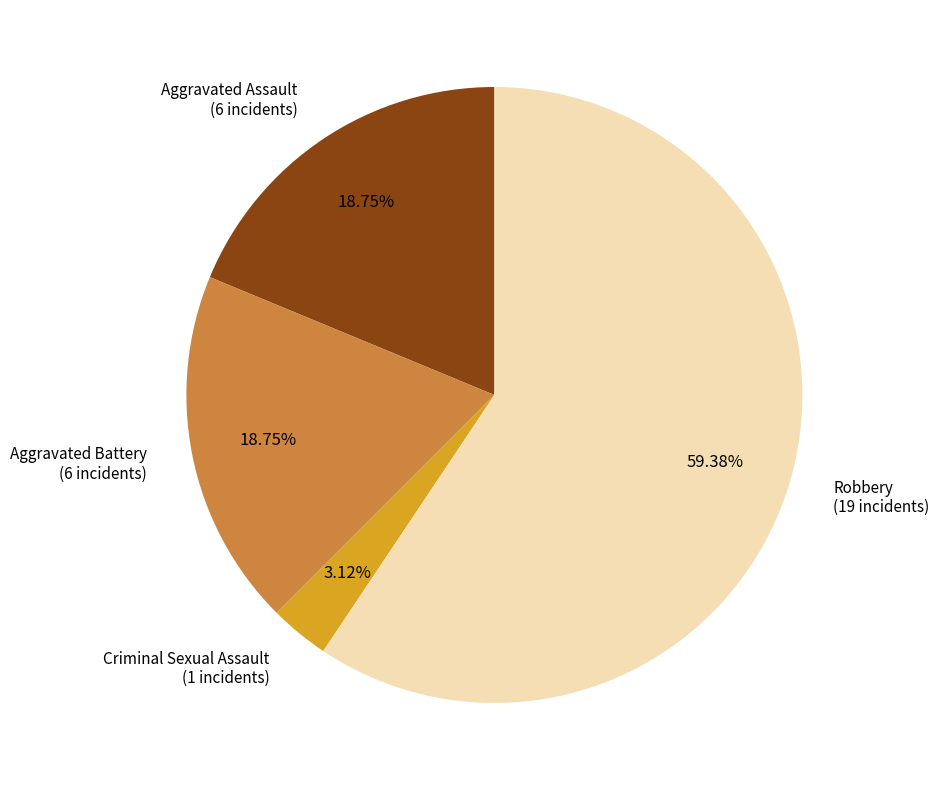

Does any single category account for the majority?

Yes